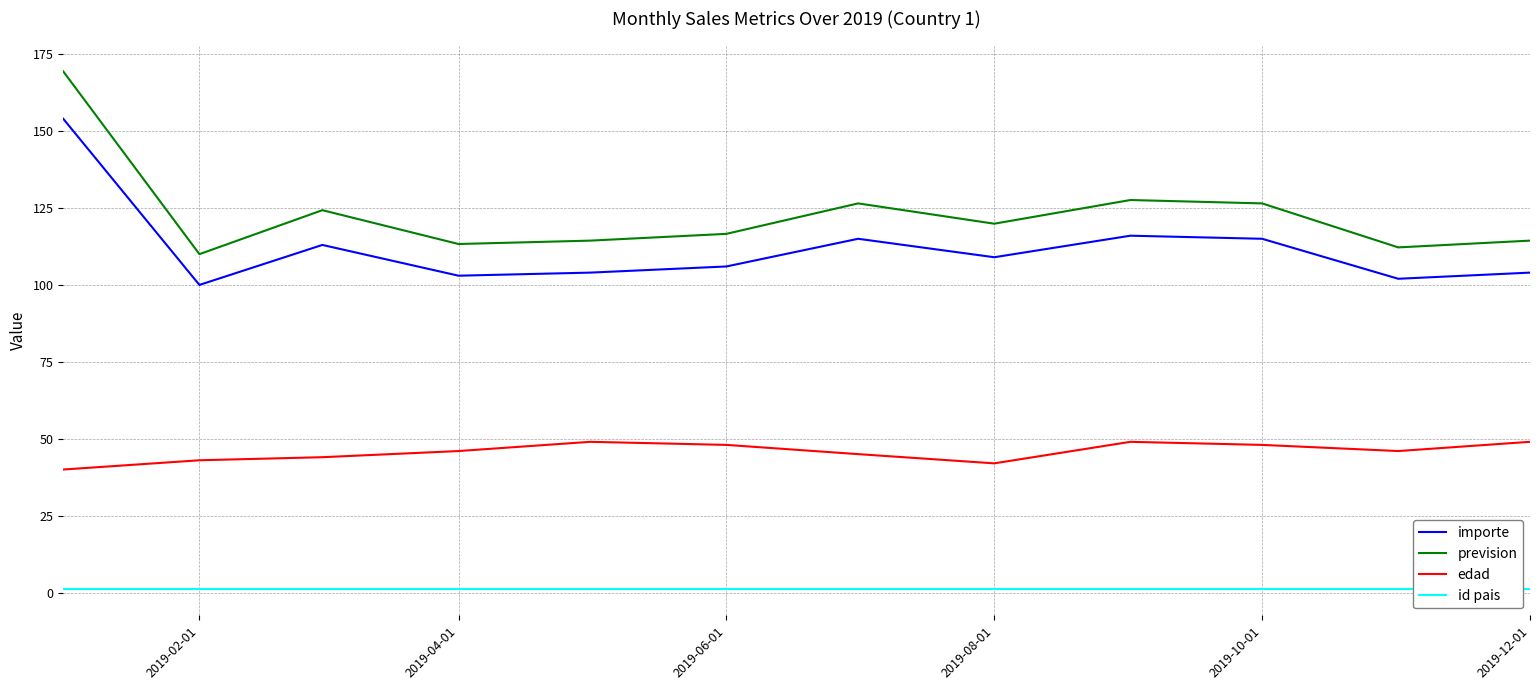

At how many categories does at least one series exceed 103?

12